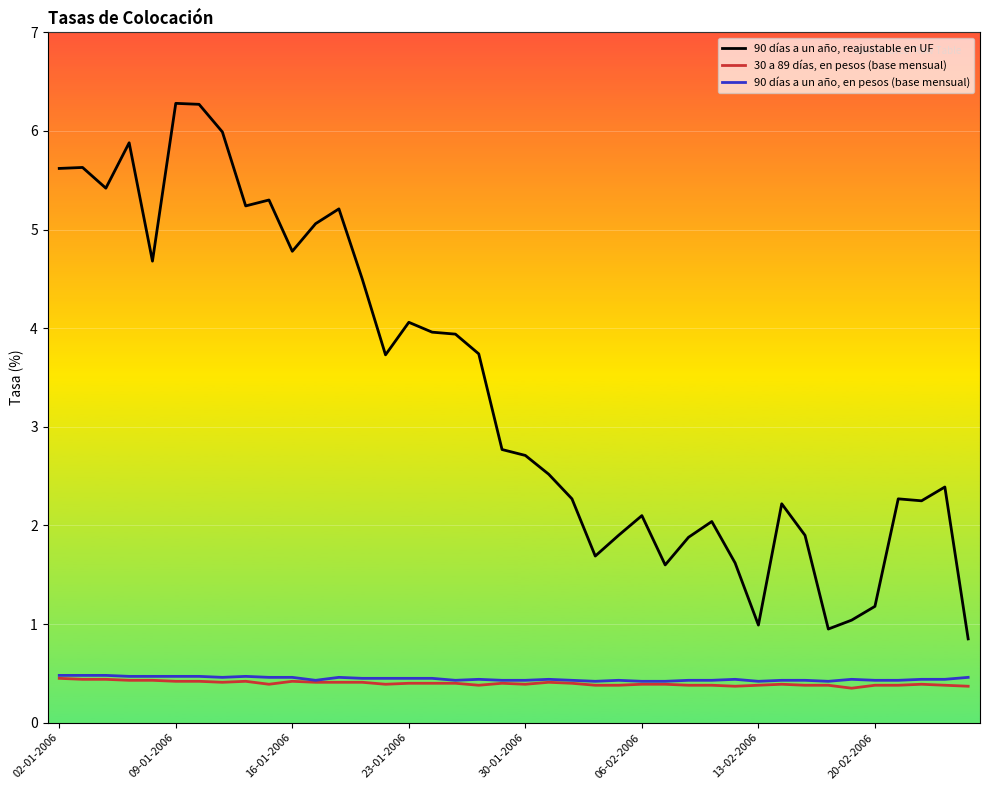

At how many categories does at least one series exceed 0?

40